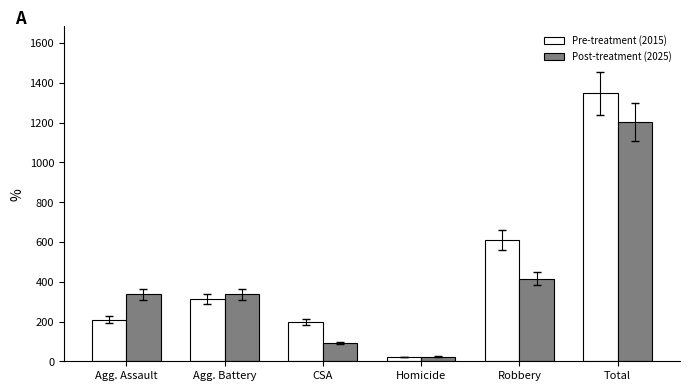

What is the label of the 1st bar from the right?

Total